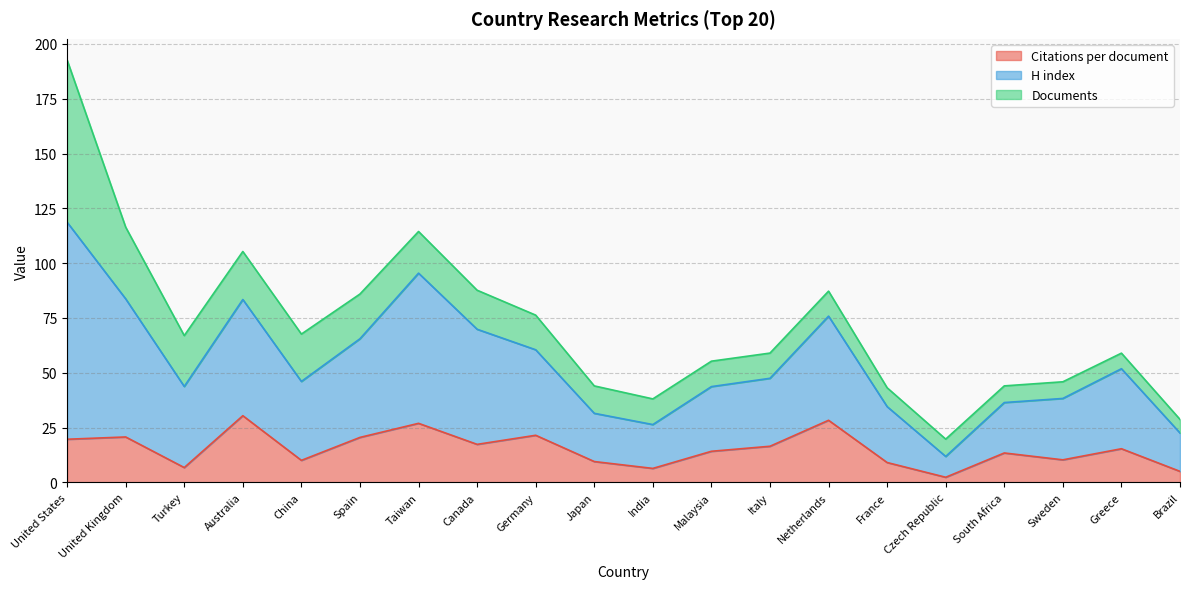

What is the label of the 20th point from the left?

Brazil